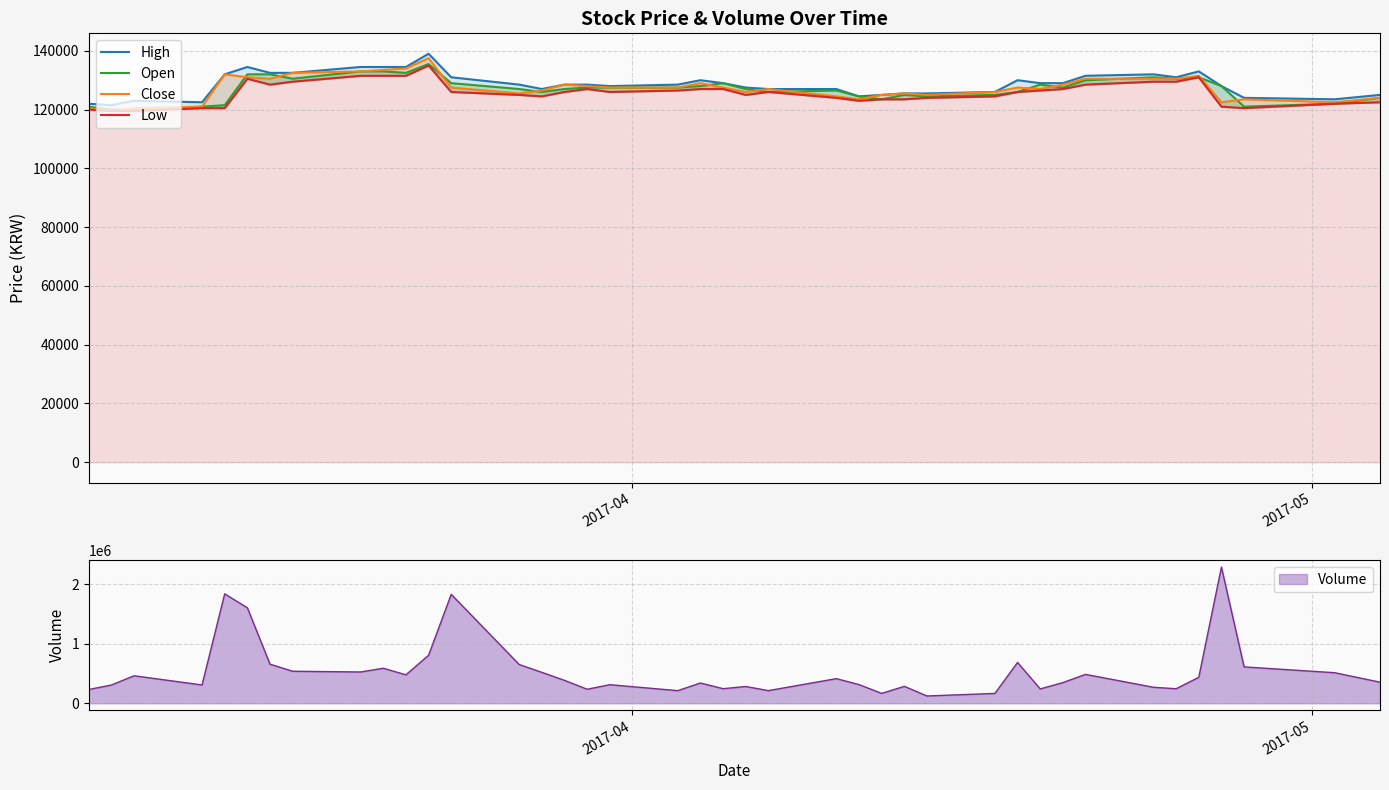

The value of Low at 31 is 69161. True or false?

False